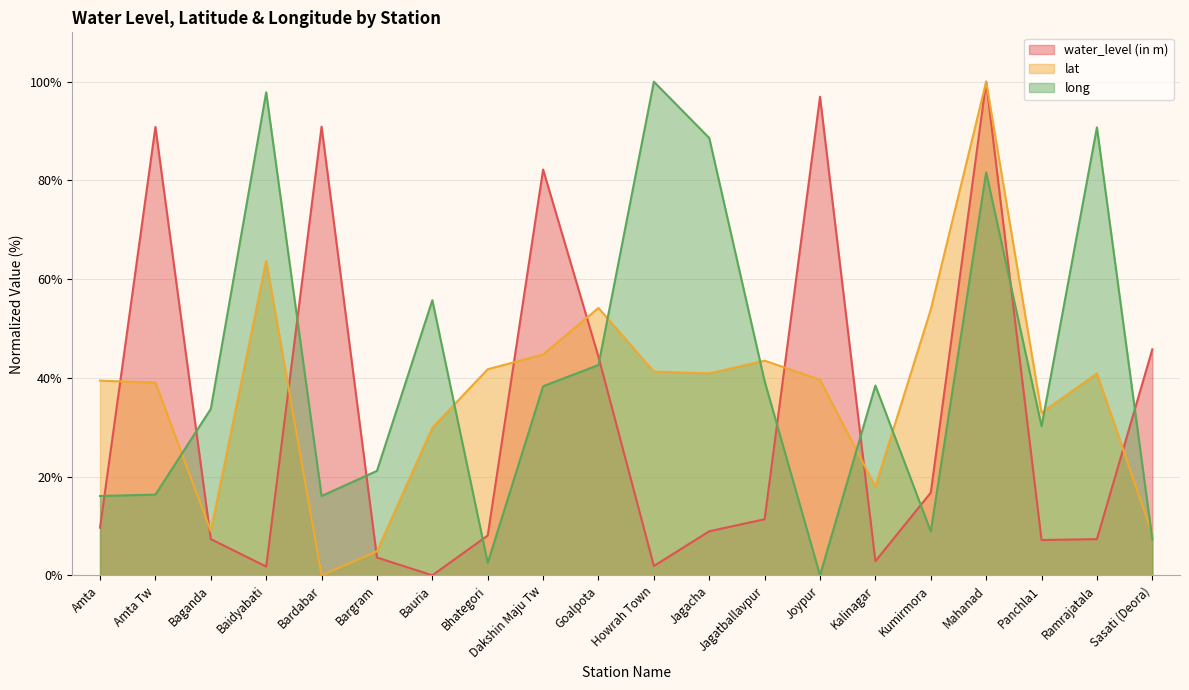

Where is the first local minimum for long?

Bardabar